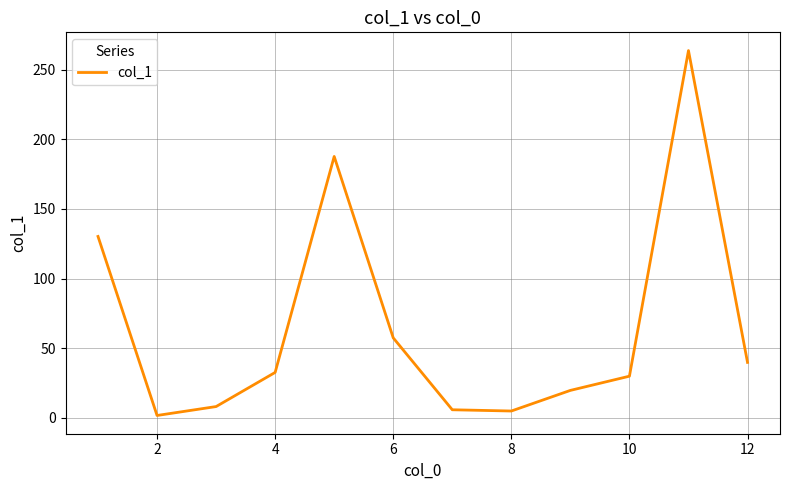

What is the greatest value displayed?

263.6